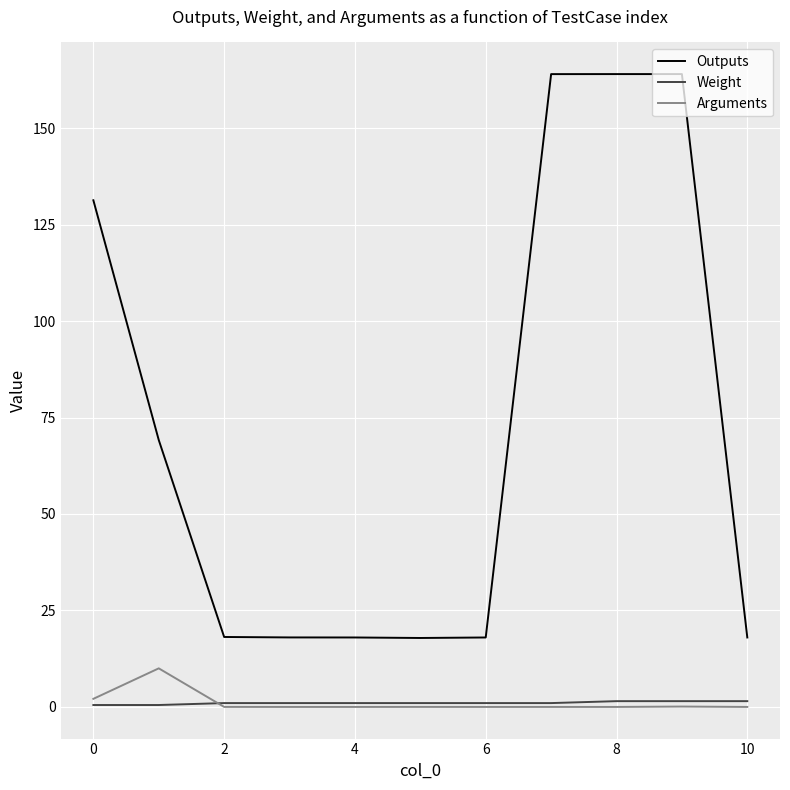

Which series has the largest total across all categories?

Outputs